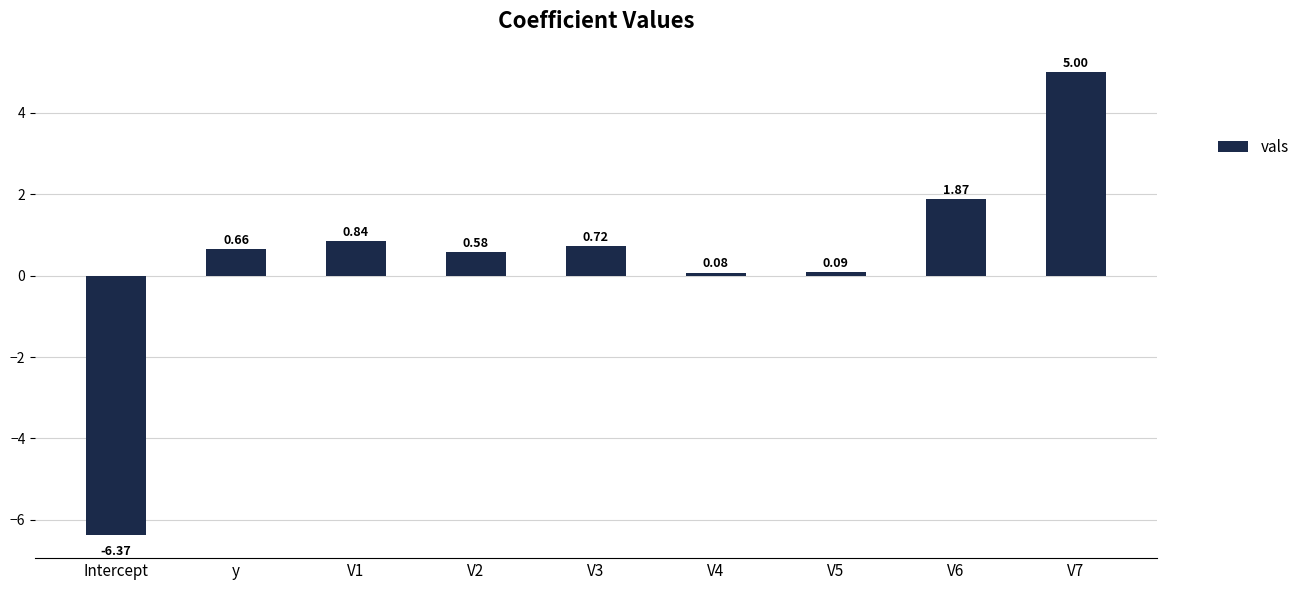

What is the label of the 9th bar from the right?

Intercept